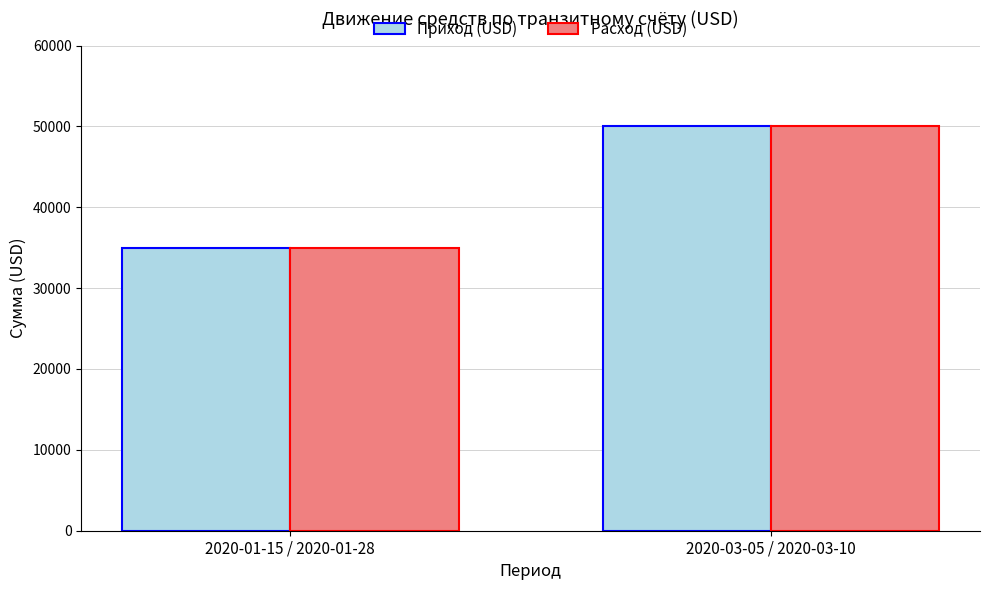

How many groups of bars are there?

2